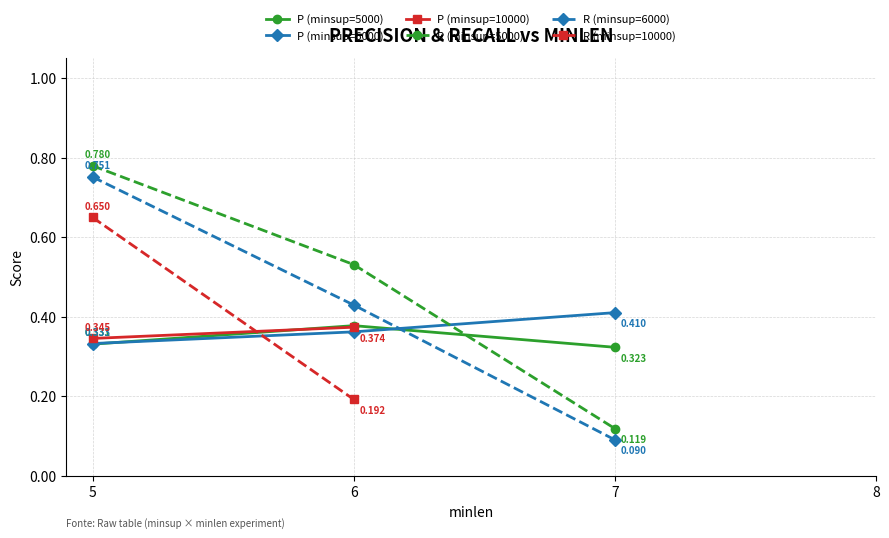

Is the value of P (minsup=5000) at 5 greater than the value of P (minsup=6000) at 6?

No